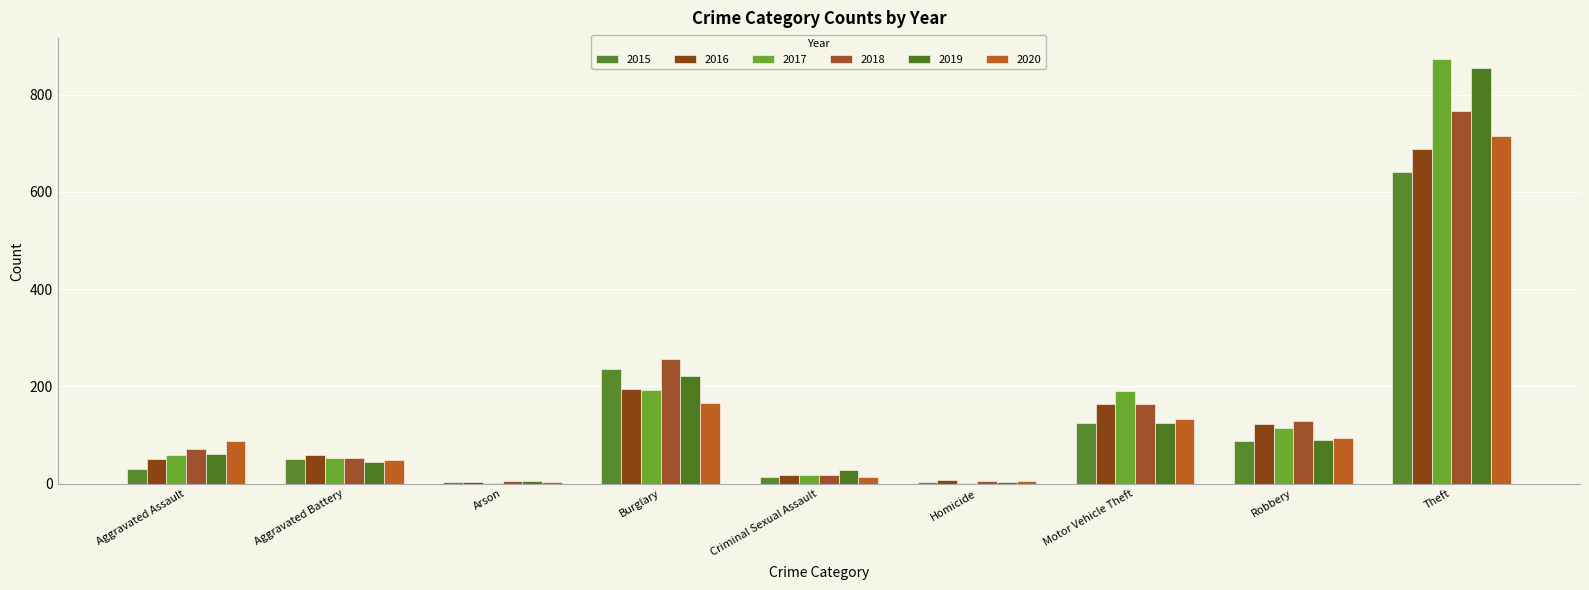

Reading left to right, what are all the values shown in this chart?

2015: Aggravated Assault=31	Aggravated Battery=50	Arson=3	Burglary=236	Criminal Sexual Assault=13	Homicide=4	Motor Vehicle Theft=125	Robbery=87	Theft=641
2016: Aggravated Assault=50	Aggravated Battery=60	Arson=3	Burglary=194	Criminal Sexual Assault=19	Homicide=8	Motor Vehicle Theft=163	Robbery=123	Theft=689
2017: Aggravated Assault=59	Aggravated Battery=54	Arson=1	Burglary=192	Criminal Sexual Assault=19	Homicide=2	Motor Vehicle Theft=191	Robbery=115	Theft=873
2018: Aggravated Assault=72	Aggravated Battery=52	Arson=6	Burglary=257	Criminal Sexual Assault=19	Homicide=5	Motor Vehicle Theft=164	Robbery=130	Theft=767
2019: Aggravated Assault=61	Aggravated Battery=45	Arson=5	Burglary=221	Criminal Sexual Assault=29	Homicide=3	Motor Vehicle Theft=125	Robbery=89	Theft=855
2020: Aggravated Assault=88	Aggravated Battery=48	Arson=4	Burglary=167	Criminal Sexual Assault=13	Homicide=6	Motor Vehicle Theft=134	Robbery=94	Theft=714